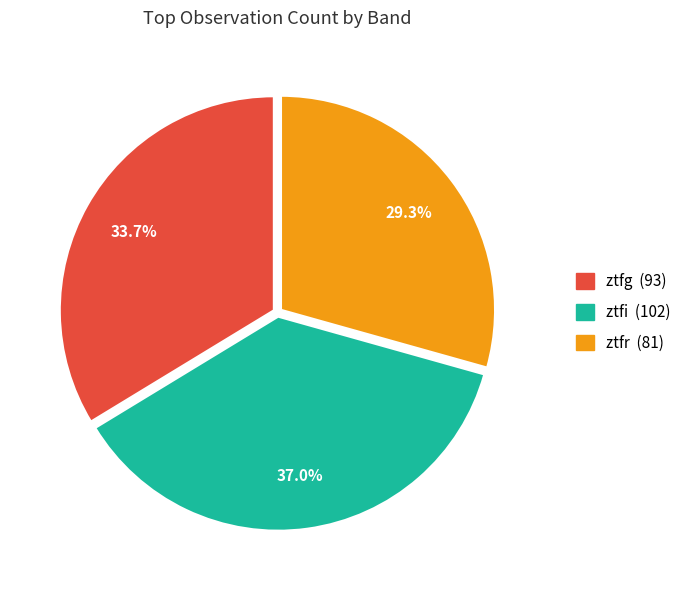

What is the ratio of the value at ztfr to the value at ztfg?

0.9